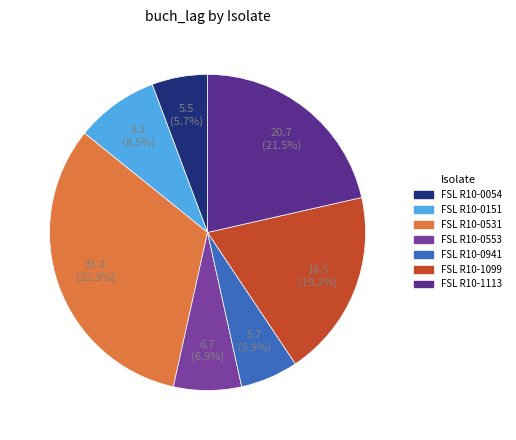

Combined, what portion of the pie is FSL R10-0531 and FSL R10-0054?

38.0%